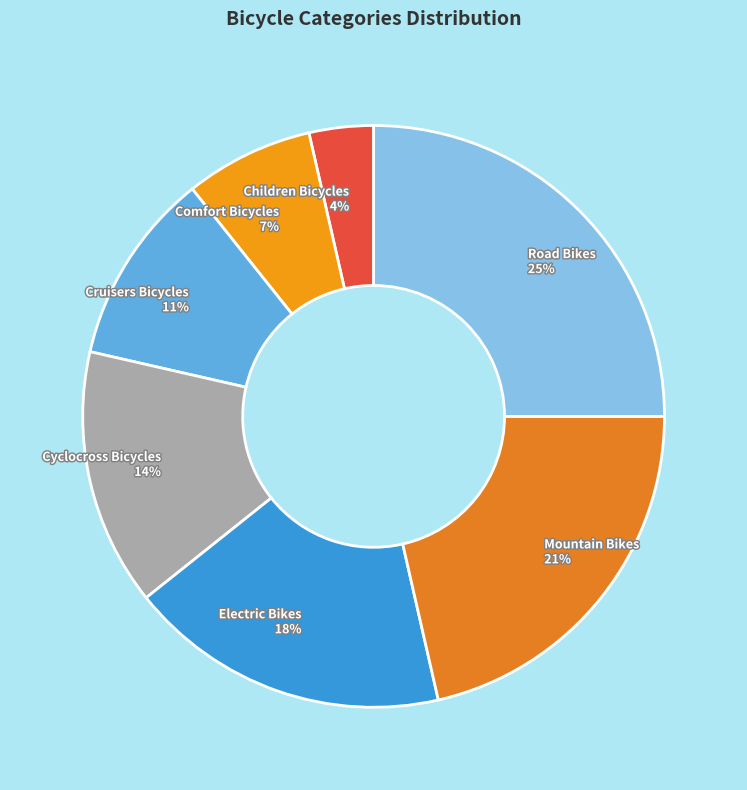

How many segments does this pie chart have?

7